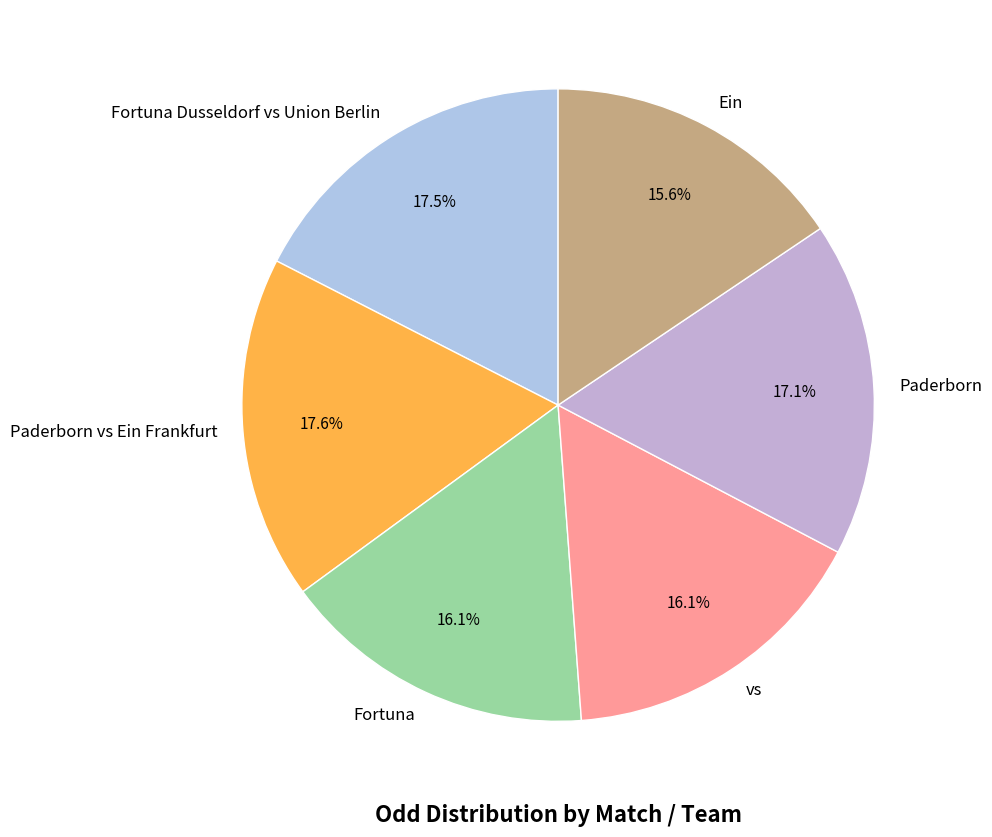

What percentage is the Paderborn vs Ein Frankfurt slice, to the nearest percent?

18%